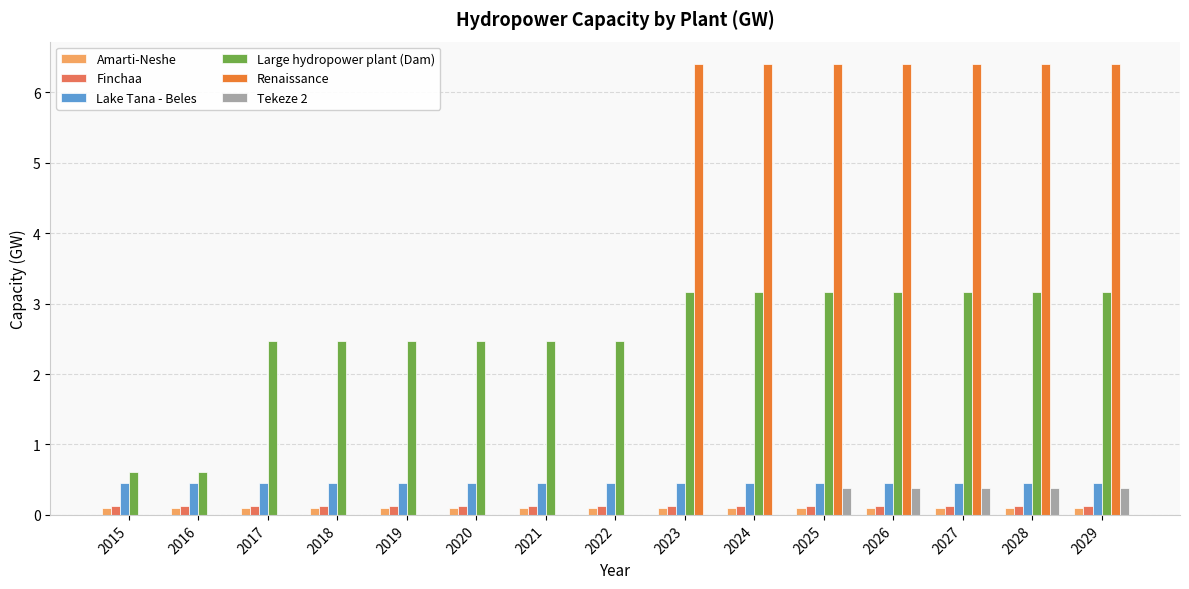

Which series has the largest total across all categories?

Renaissance